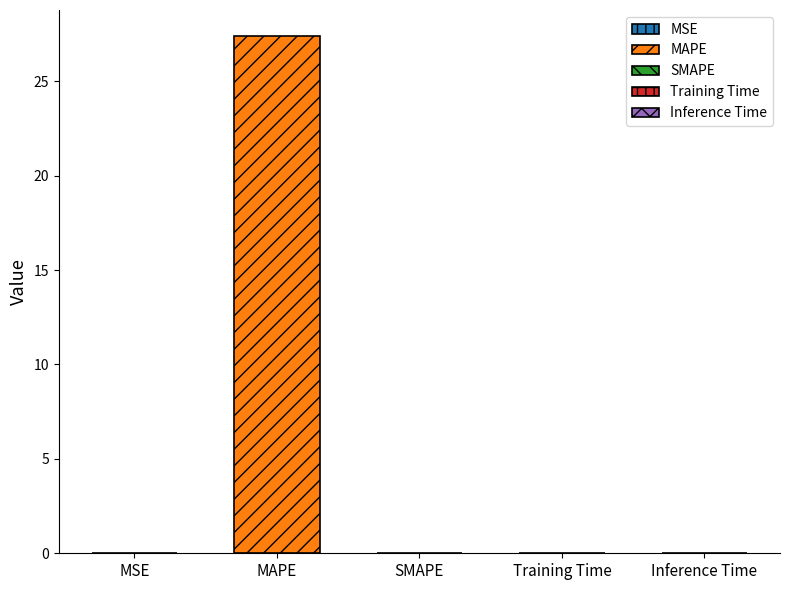

How many categories are shown in the chart?

5